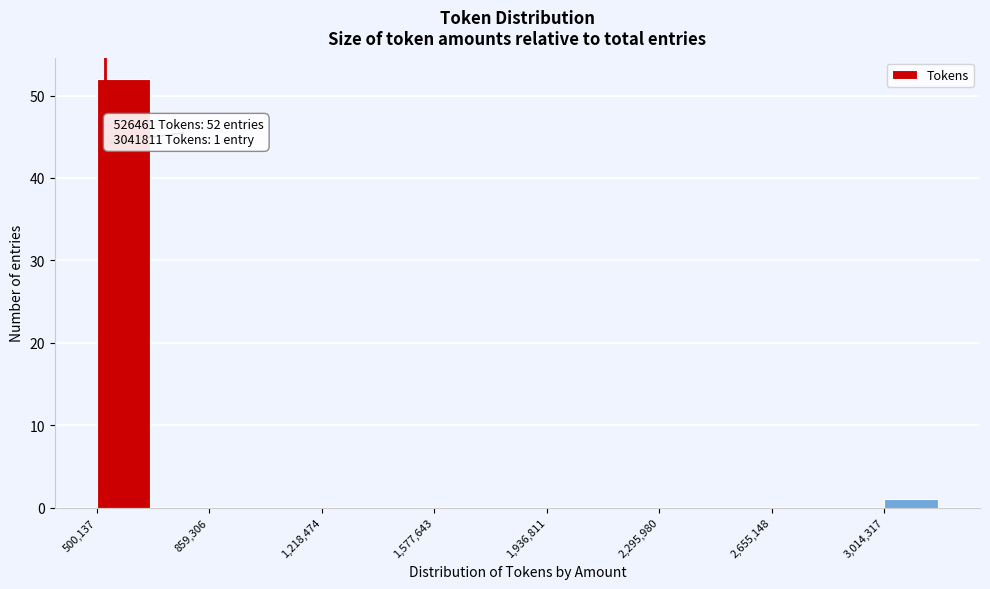

Around what value on the x-axis is the tallest bar? Give the approximate position of its centre, as read against the axis.

600000